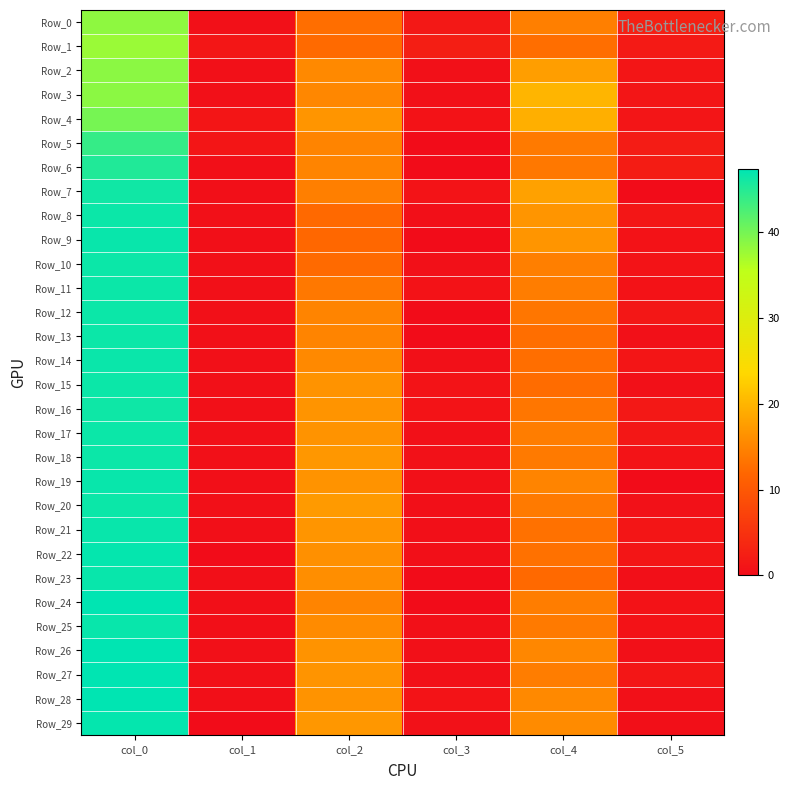

Reading right to left, what are all the values shown in this chart?

Row_0: col_5=2.6	col_4=14.5	col_3=1.6	col_2=12.8	col_1=0.5	col_0=38.5
Row_1: col_5=1.9	col_4=12.8	col_3=2.5	col_2=12.3	col_1=1.3	col_0=37.8
Row_2: col_5=1.2	col_4=17.7	col_3=0.5	col_2=15.5	col_1=0.5	col_0=38.7
Row_3: col_5=1.2	col_4=20.0	col_3=0.5	col_2=15.3	col_1=0.5	col_0=38.7
Row_4: col_5=1.1	col_4=19.5	col_3=0.8	col_2=16.8	col_1=1.2	col_0=40.0
Row_5: col_5=2.1	col_4=14.0	col_3=0.0	col_2=15.0	col_1=1.2	col_0=44.0
Row_6: col_5=2.2	col_4=13.8	col_3=0.0	col_2=15.0	col_1=0.4	col_0=45.2
Row_7: col_5=0.0	col_4=18.0	col_3=0.9	col_2=14.5	col_1=0.4	col_0=46.2
Row_8: col_5=1.3	col_4=16.8	col_3=0.4	col_2=12.2	col_1=0.5	col_0=46.5
Row_9: col_5=0.8	col_4=16.8	col_3=0.0	col_2=12.0	col_1=0.4	col_0=46.8
Row_10: col_5=0.9	col_4=14.5	col_3=0.5	col_2=12.3	col_1=0.5	col_0=46.5
Row_11: col_5=0.8	col_4=14.2	col_3=0.8	col_2=13.8	col_1=0.5	col_0=46.5
Row_12: col_5=1.5	col_4=13.5	col_3=0.0	col_2=15.0	col_1=0.5	col_0=46.5
Row_13: col_5=0.5	col_4=12.7	col_3=0.0	col_2=15.0	col_1=0.5	col_0=46.5
Row_14: col_5=1.2	col_4=12.7	col_3=0.5	col_2=15.5	col_1=0.5	col_0=46.7
Row_15: col_5=0.5	col_4=12.5	col_3=0.9	col_2=16.5	col_1=0.5	col_0=46.5
Row_16: col_5=1.7	col_4=13.5	col_3=0.9	col_2=16.7	col_1=0.5	col_0=46.3
Row_17: col_5=1.5	col_4=14.2	col_3=0.5	col_2=16.5	col_1=0.5	col_0=46.5
Row_18: col_5=1.0	col_4=14.0	col_3=0.7	col_2=17.0	col_1=0.5	col_0=46.5
Row_19: col_5=0.0	col_4=15.0	col_3=0.5	col_2=16.5	col_1=0.4	col_0=46.8
Row_20: col_5=0.7	col_4=14.0	col_3=0.4	col_2=17.2	col_1=0.5	col_0=46.5
Row_21: col_5=1.2	col_4=13.0	col_3=0.4	col_2=16.8	col_1=0.4	col_0=46.8
Row_22: col_5=1.2	col_4=13.0	col_3=0.4	col_2=16.2	col_1=0.0	col_0=47.0
Row_23: col_5=0.4	col_4=12.2	col_3=0.0	col_2=16.0	col_1=0.4	col_0=46.8
Row_24: col_5=0.8	col_4=14.2	col_3=0.0	col_2=15.0	col_1=0.4	col_0=47.2
Row_25: col_5=0.8	col_4=14.0	col_3=0.5	col_2=15.7	col_1=0.4	col_0=46.8
Row_26: col_5=0.5	col_4=15.3	col_3=0.5	col_2=16.5	col_1=0.5	col_0=47.3
Row_27: col_5=1.3	col_4=14.2	col_3=0.5	col_2=16.7	col_1=0.5	col_0=47.3
Row_28: col_5=0.5	col_4=15.5	col_3=0.9	col_2=16.5	col_1=0.4	col_0=47.2
Row_29: col_5=0.4	col_4=15.8	col_3=0.7	col_2=17.0	col_1=0.0	col_0=47.0